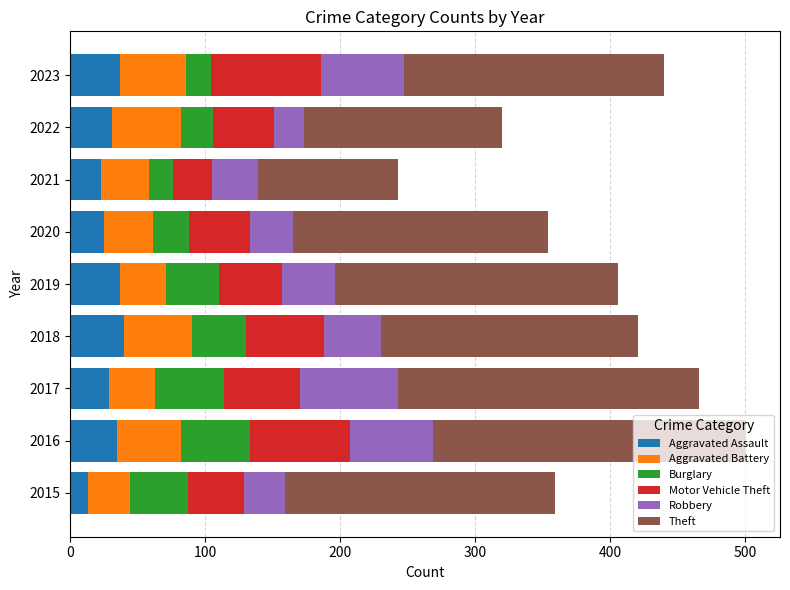

How many data points does each series have?

9